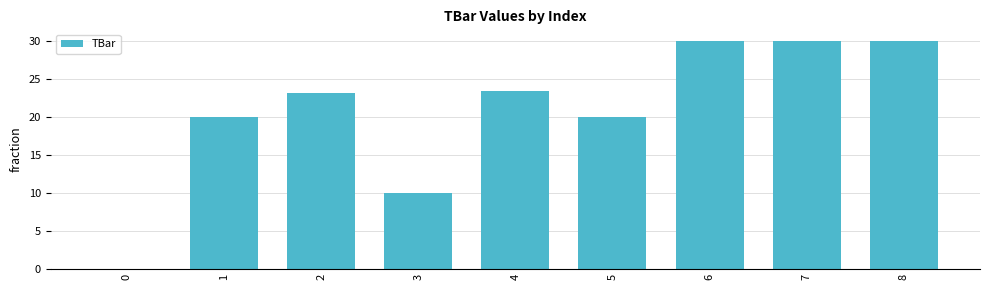

What is the ratio of the value at 4 to the value at 3?

2.3